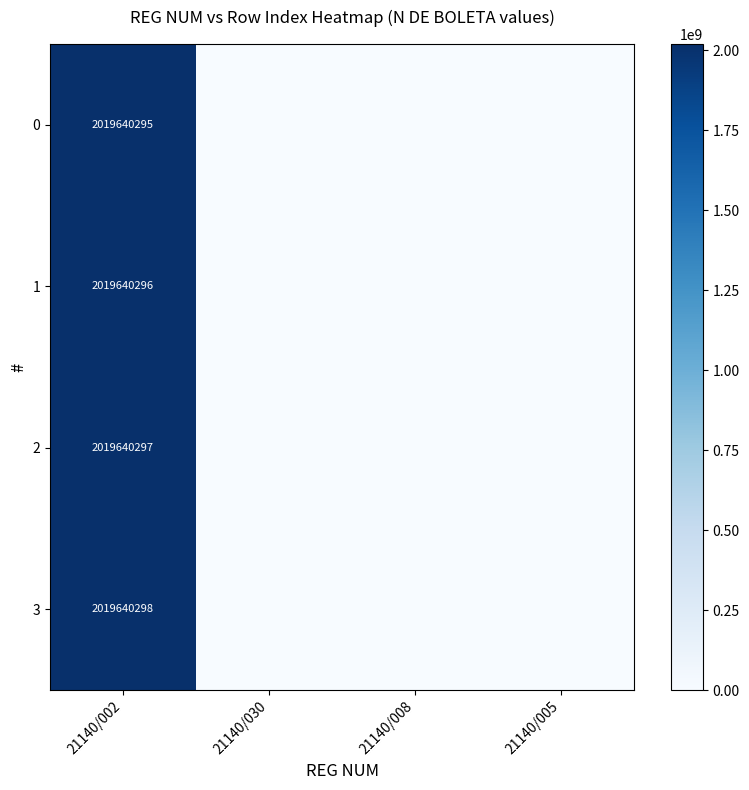

At how many categories does at least one series exceed 232371720?

1